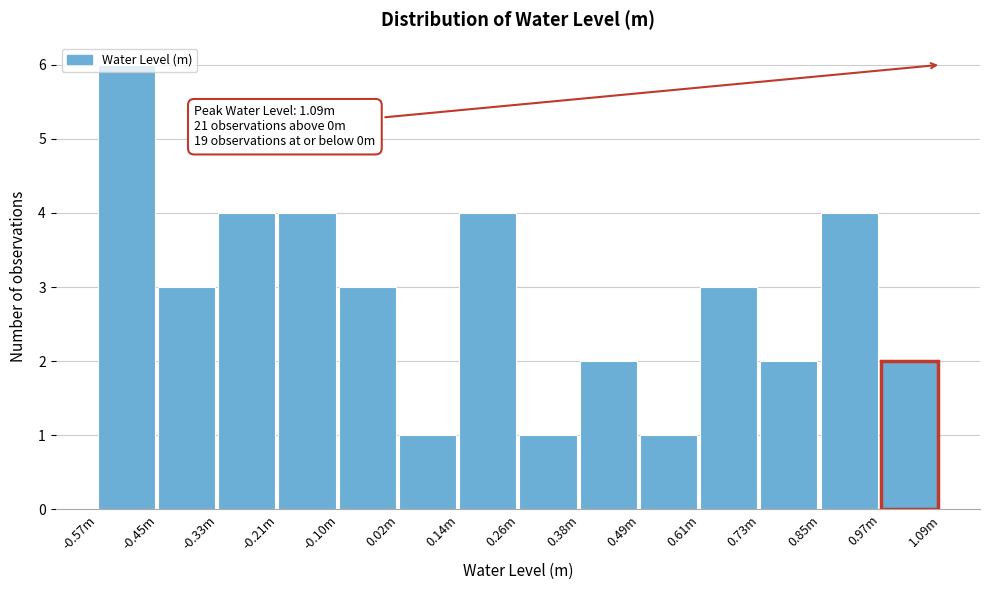

True or false: the data shows 1 at 0.26m.

True